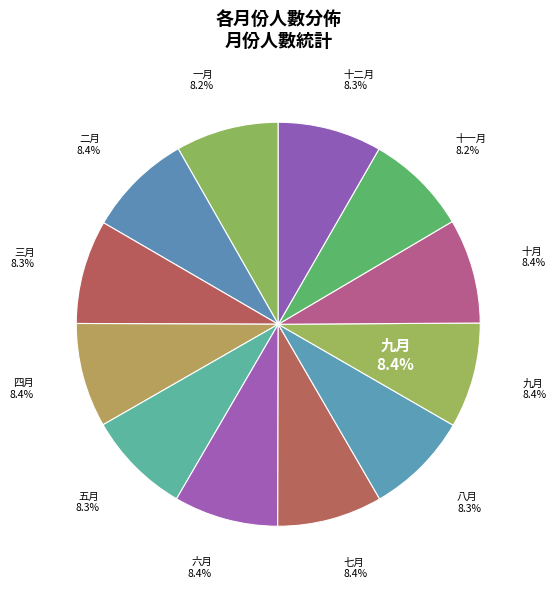

Between 六月 and 二月, which is larger?

二月